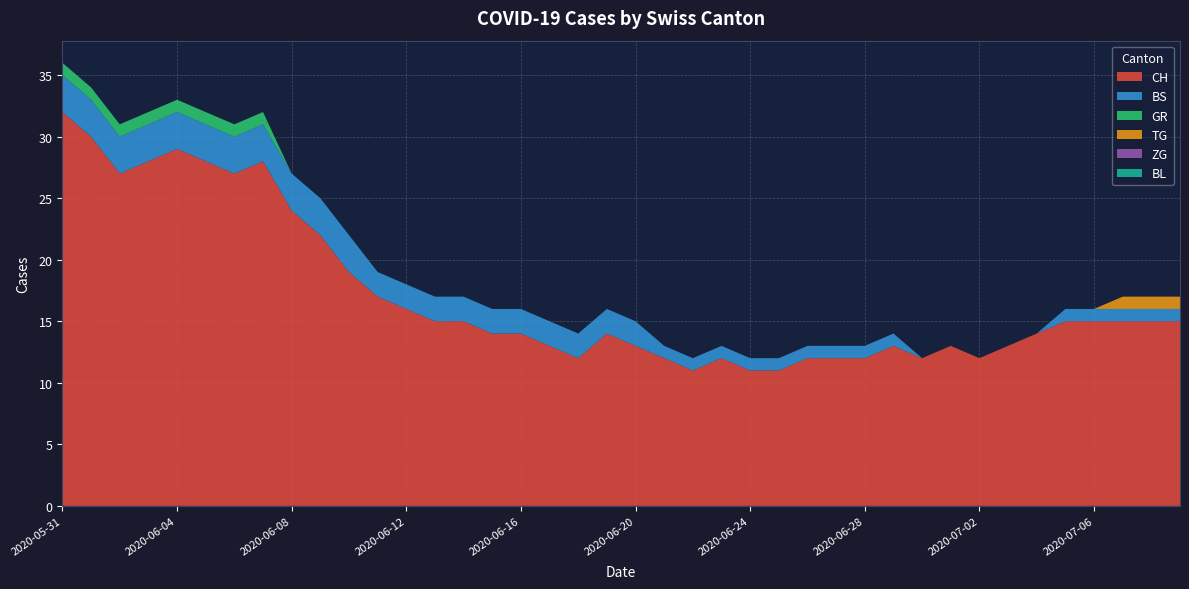

Reading right to left, what are all the values shown in this chart?

CH: 2020-07-09=15	2020-07-08=15	2020-07-07=15	2020-07-06=15	2020-07-05=15	2020-07-04=14	2020-07-03=13	2020-07-02=12	2020-07-01=13	2020-06-30=12	2020-06-29=13	2020-06-28=12	2020-06-27=12	2020-06-26=12	2020-06-25=11	2020-06-24=11	2020-06-23=12	2020-06-22=11	2020-06-21=12	2020-06-20=13	2020-06-19=14	2020-06-18=12	2020-06-17=13	2020-06-16=14	2020-06-15=14	2020-06-14=15	2020-06-13=15	2020-06-12=16	2020-06-11=17	2020-06-10=19	2020-06-09=22	2020-06-08=24	2020-06-07=28	2020-06-06=27	2020-06-05=28	2020-06-04=29	2020-06-03=28	2020-06-02=27	2020-06-01=30	2020-05-31=32
BS: 2020-07-09=1	2020-07-08=1	2020-07-07=1	2020-07-06=1	2020-07-05=1	2020-07-04=0	2020-07-03=0	2020-07-02=0	2020-07-01=0	2020-06-30=0	2020-06-29=1	2020-06-28=1	2020-06-27=1	2020-06-26=1	2020-06-25=1	2020-06-24=1	2020-06-23=1	2020-06-22=1	2020-06-21=1	2020-06-20=2	2020-06-19=2	2020-06-18=2	2020-06-17=2	2020-06-16=2	2020-06-15=2	2020-06-14=2	2020-06-13=2	2020-06-12=2	2020-06-11=2	2020-06-10=3	2020-06-09=3	2020-06-08=3	2020-06-07=3	2020-06-06=3	2020-06-05=3	2020-06-04=3	2020-06-03=3	2020-06-02=3	2020-06-01=3	2020-05-31=3
GR: 2020-07-09=0	2020-07-08=0	2020-07-07=0	2020-07-06=0	2020-07-05=0	2020-07-04=0	2020-07-03=0	2020-07-02=0	2020-07-01=0	2020-06-30=0	2020-06-29=0	2020-06-28=0	2020-06-27=0	2020-06-26=0	2020-06-25=0	2020-06-24=0	2020-06-23=0	2020-06-22=0	2020-06-21=0	2020-06-20=0	2020-06-19=0	2020-06-18=0	2020-06-17=0	2020-06-16=0	2020-06-15=0	2020-06-14=0	2020-06-13=0	2020-06-12=0	2020-06-11=0	2020-06-10=0	2020-06-09=0	2020-06-08=0	2020-06-07=1	2020-06-06=1	2020-06-05=1	2020-06-04=1	2020-06-03=1	2020-06-02=1	2020-06-01=1	2020-05-31=1
TG: 2020-07-09=1	2020-07-08=1	2020-07-07=1	2020-07-06=0	2020-07-05=0	2020-07-04=0	2020-07-03=0	2020-07-02=0	2020-07-01=0	2020-06-30=0	2020-06-29=0	2020-06-28=0	2020-06-27=0	2020-06-26=0	2020-06-25=0	2020-06-24=0	2020-06-23=0	2020-06-22=0	2020-06-21=0	2020-06-20=0	2020-06-19=0	2020-06-18=0	2020-06-17=0	2020-06-16=0	2020-06-15=0	2020-06-14=0	2020-06-13=0	2020-06-12=0	2020-06-11=0	2020-06-10=0	2020-06-09=0	2020-06-08=0	2020-06-07=0	2020-06-06=0	2020-06-05=0	2020-06-04=0	2020-06-03=0	2020-06-02=0	2020-06-01=0	2020-05-31=0
ZG: 2020-07-09=0	2020-07-08=0	2020-07-07=0	2020-07-06=0	2020-07-05=0	2020-07-04=0	2020-07-03=0	2020-07-02=0	2020-07-01=0	2020-06-30=0	2020-06-29=0	2020-06-28=0	2020-06-27=0	2020-06-26=0	2020-06-25=0	2020-06-24=0	2020-06-23=0	2020-06-22=0	2020-06-21=0	2020-06-20=0	2020-06-19=0	2020-06-18=0	2020-06-17=0	2020-06-16=0	2020-06-15=0	2020-06-14=0	2020-06-13=0	2020-06-12=0	2020-06-11=0	2020-06-10=0	2020-06-09=0	2020-06-08=0	2020-06-07=0	2020-06-06=0	2020-06-05=0	2020-06-04=0	2020-06-03=0	2020-06-02=0	2020-06-01=0	2020-05-31=0
BL: 2020-07-09=0	2020-07-08=0	2020-07-07=0	2020-07-06=0	2020-07-05=0	2020-07-04=0	2020-07-03=0	2020-07-02=0	2020-07-01=0	2020-06-30=0	2020-06-29=0	2020-06-28=0	2020-06-27=0	2020-06-26=0	2020-06-25=0	2020-06-24=0	2020-06-23=0	2020-06-22=0	2020-06-21=0	2020-06-20=0	2020-06-19=0	2020-06-18=0	2020-06-17=0	2020-06-16=0	2020-06-15=0	2020-06-14=0	2020-06-13=0	2020-06-12=0	2020-06-11=0	2020-06-10=0	2020-06-09=0	2020-06-08=0	2020-06-07=0	2020-06-06=0	2020-06-05=0	2020-06-04=0	2020-06-03=0	2020-06-02=0	2020-06-01=0	2020-05-31=0